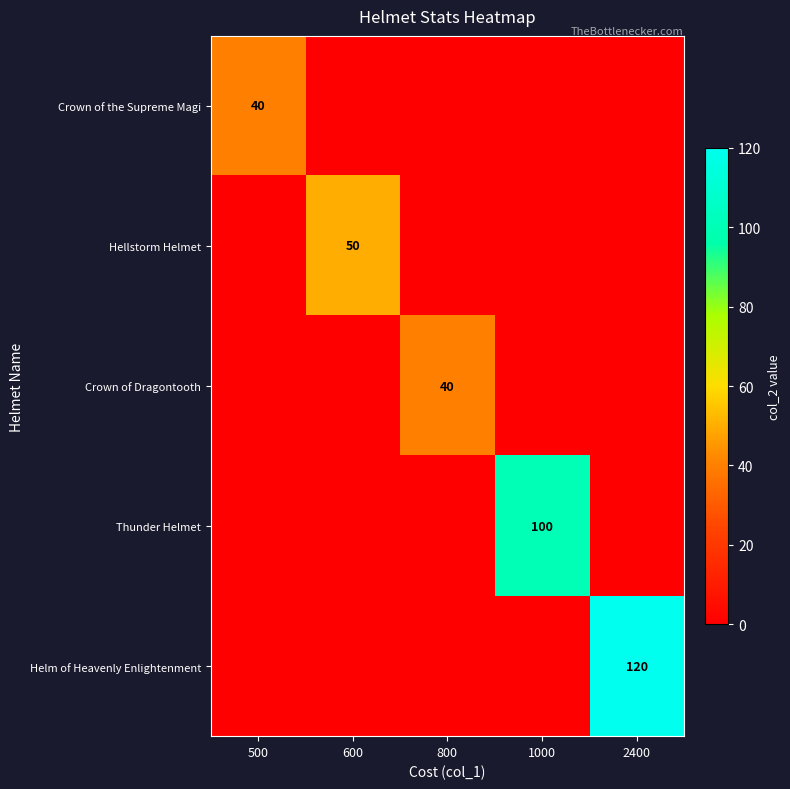

Which series has the widest spread of values?

Helm of Heavenly Enlightenment